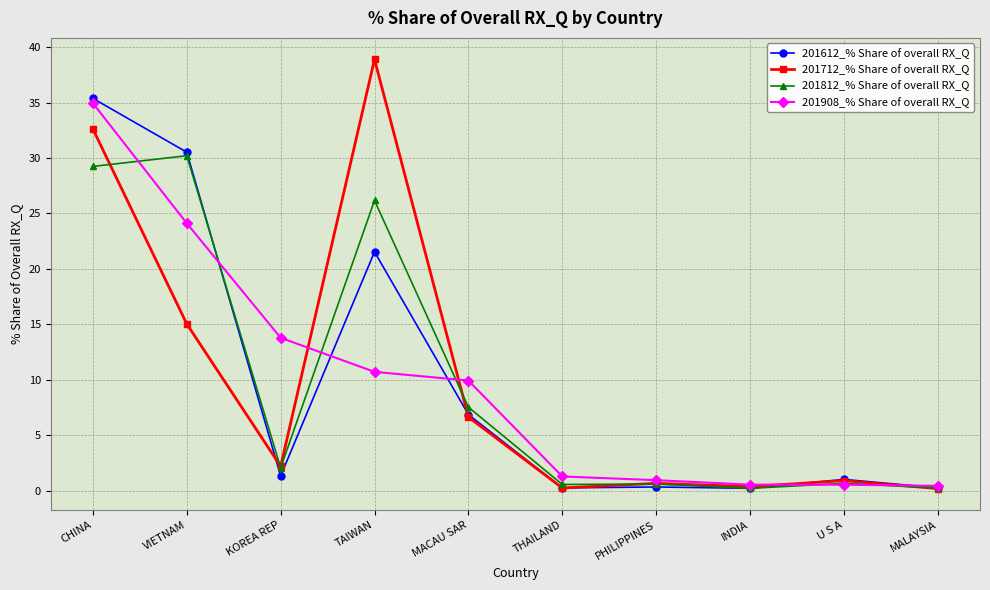

What is the label of the 9th point from the left?

U S A